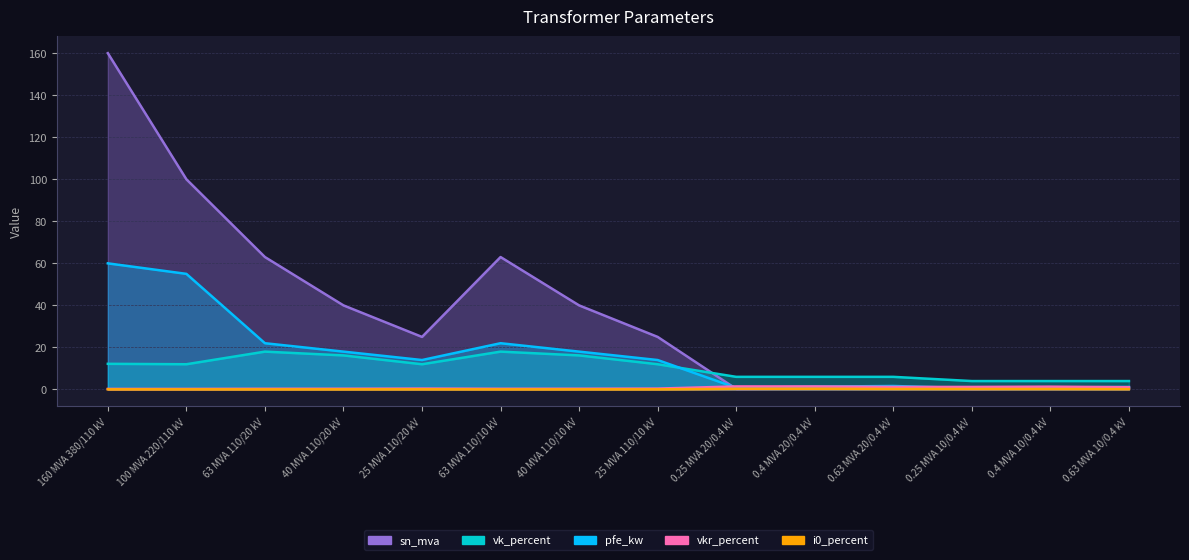

How many series are shown in this chart?

5